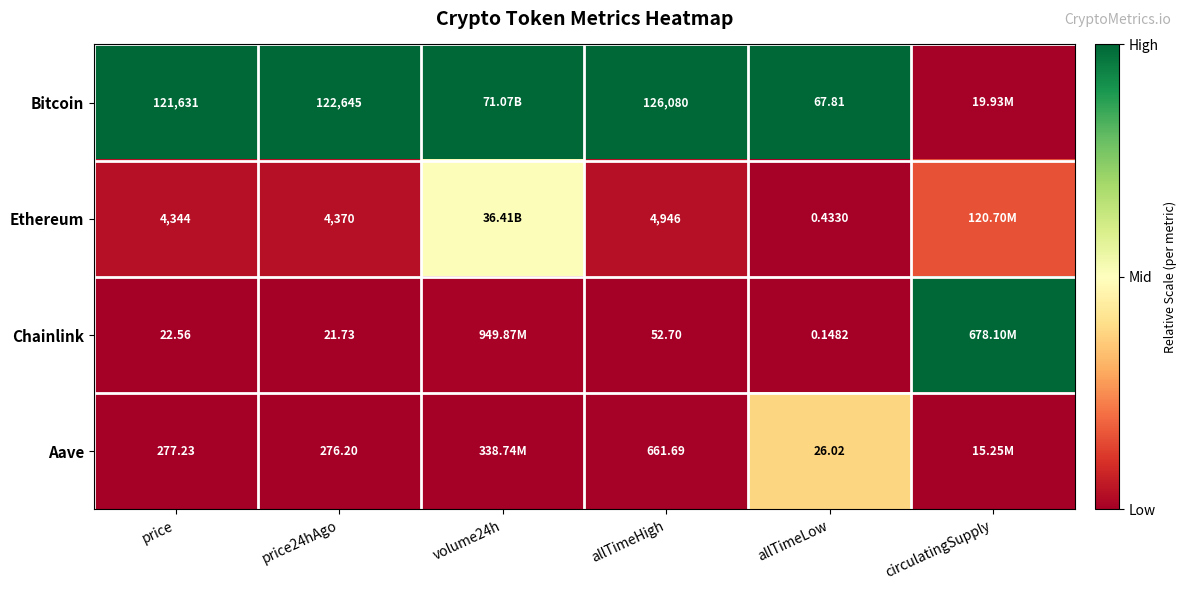

At price, list the series in order from smallest to largest.

Chainlink, Aave, Ethereum, Bitcoin